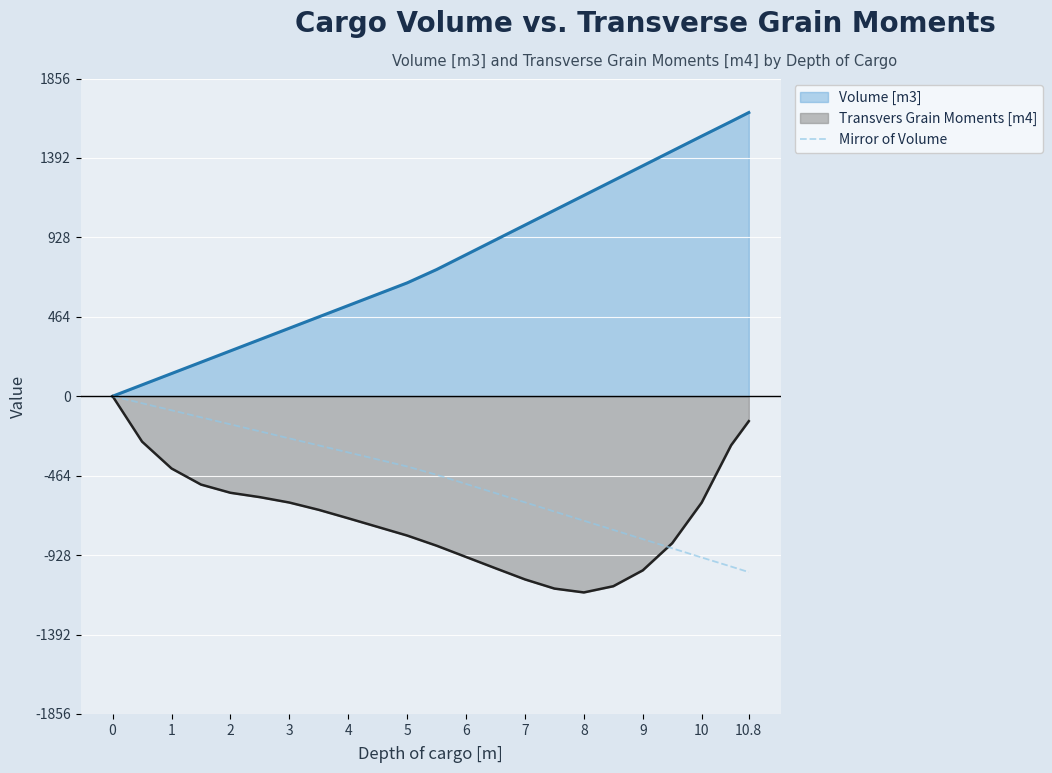

What is the minimum value shown in the chart?

-1146.1